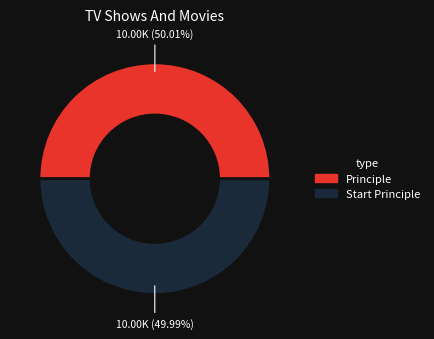

Do Start Principle and Principle together represent more than half of the pie?

Yes